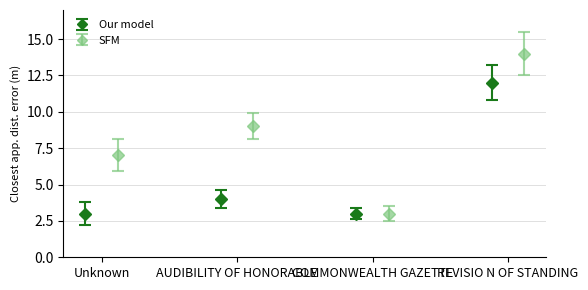

How many series are shown in this chart?

2